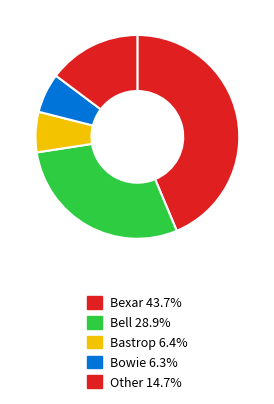

Count the number of slices in the pie.

5